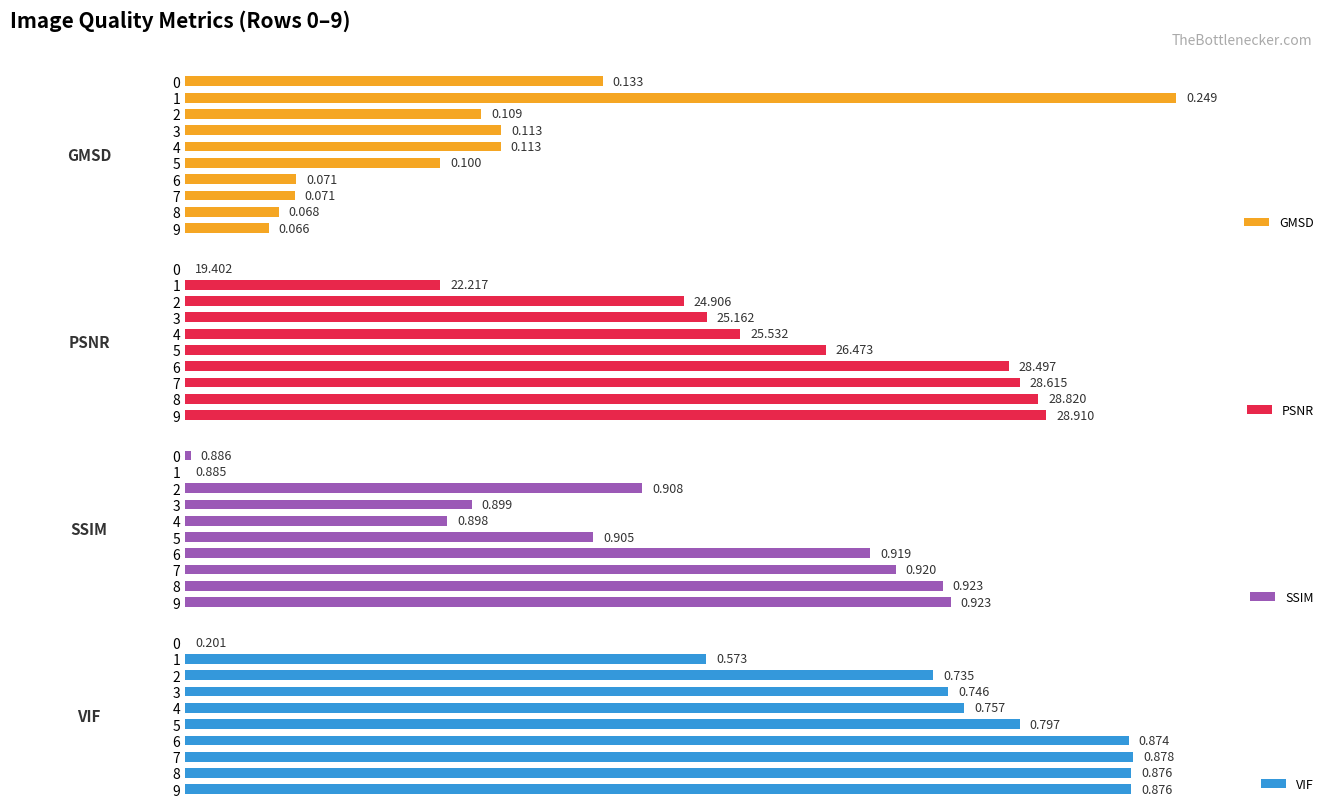

At which label does PSNR first exceed 64?

5